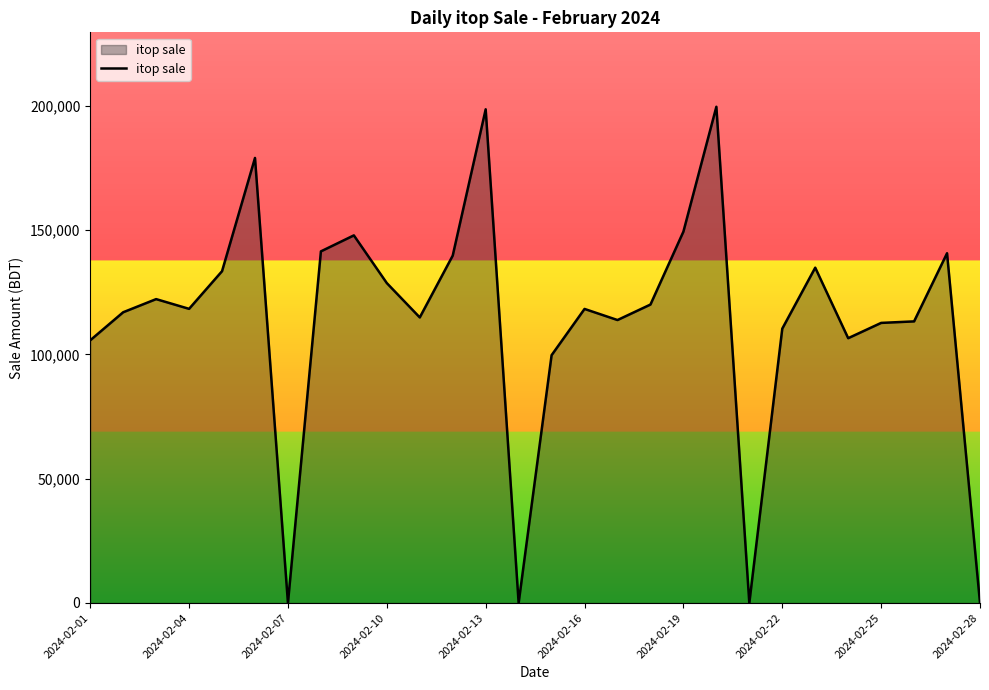

What is the maximum value shown in the chart?

199665